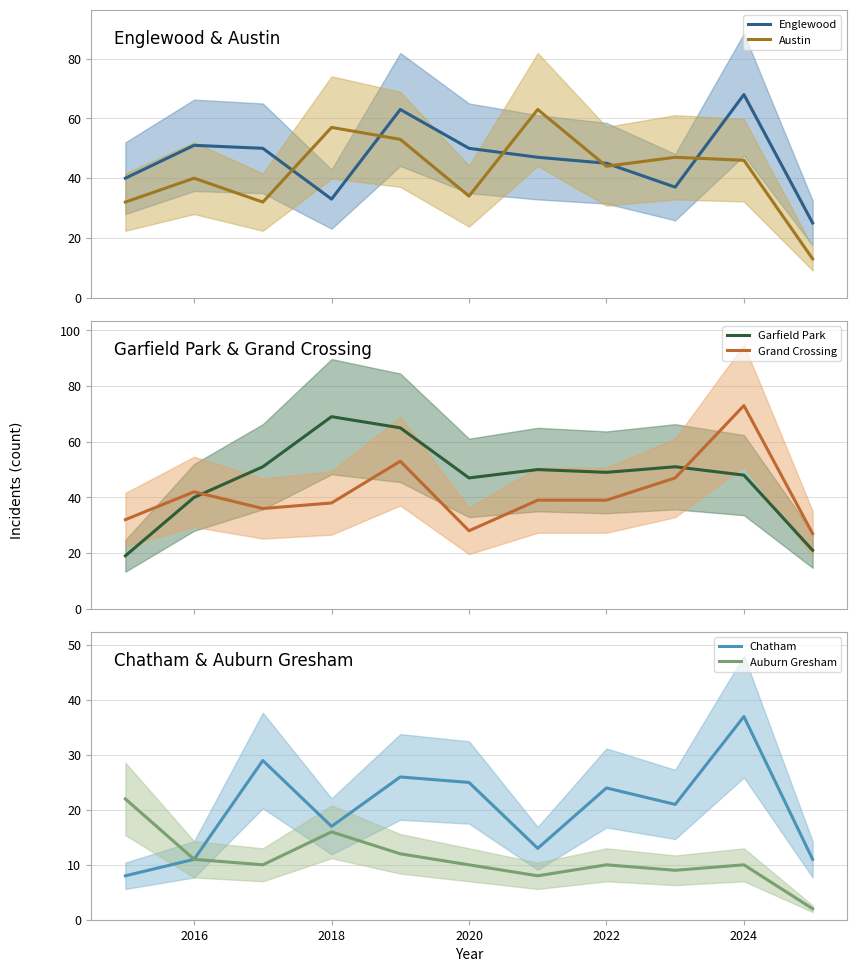

Which series ends up on top after the final intersection of Grand Crossing and Garfield Park?

Grand Crossing